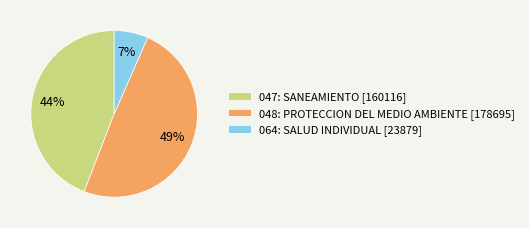

To the nearest percent, what portion does 047: SANEAMIENTO represent?

44%